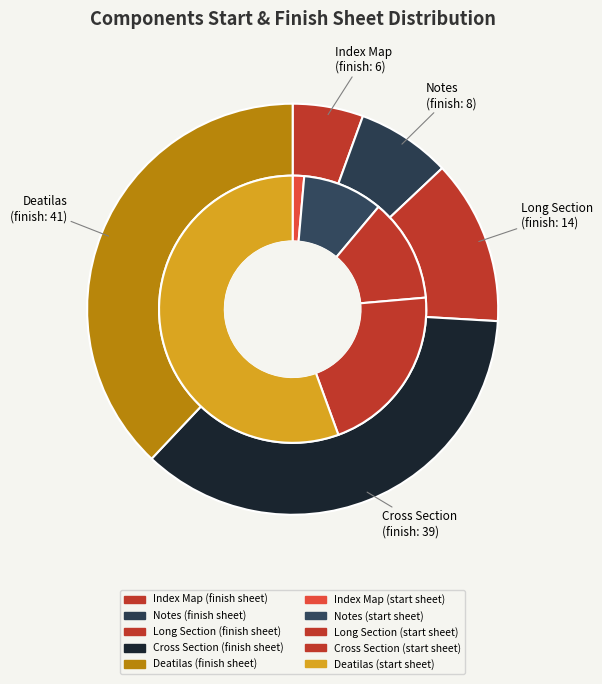

Approximately how many times larger is the value at Deatilas compared to Cross Section?

2.7